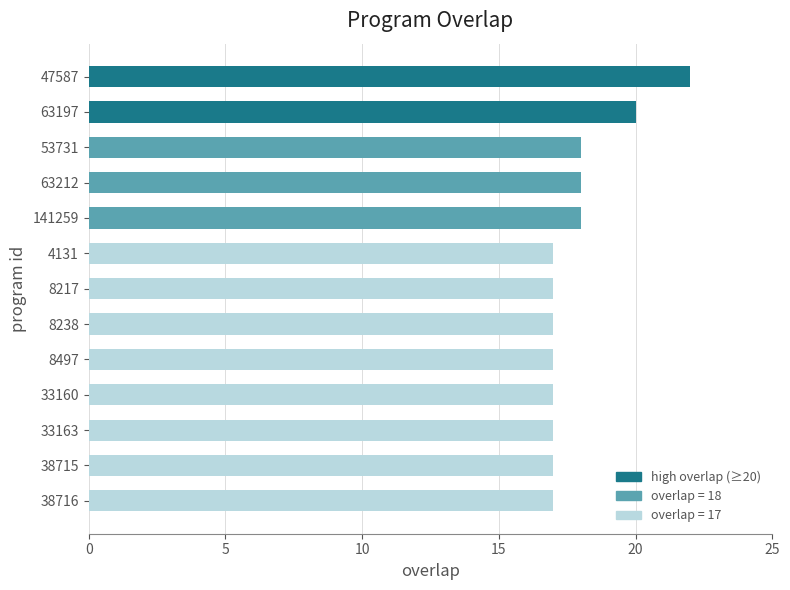

What is the ratio of the value at 38715 to the value at 141259?

0.9